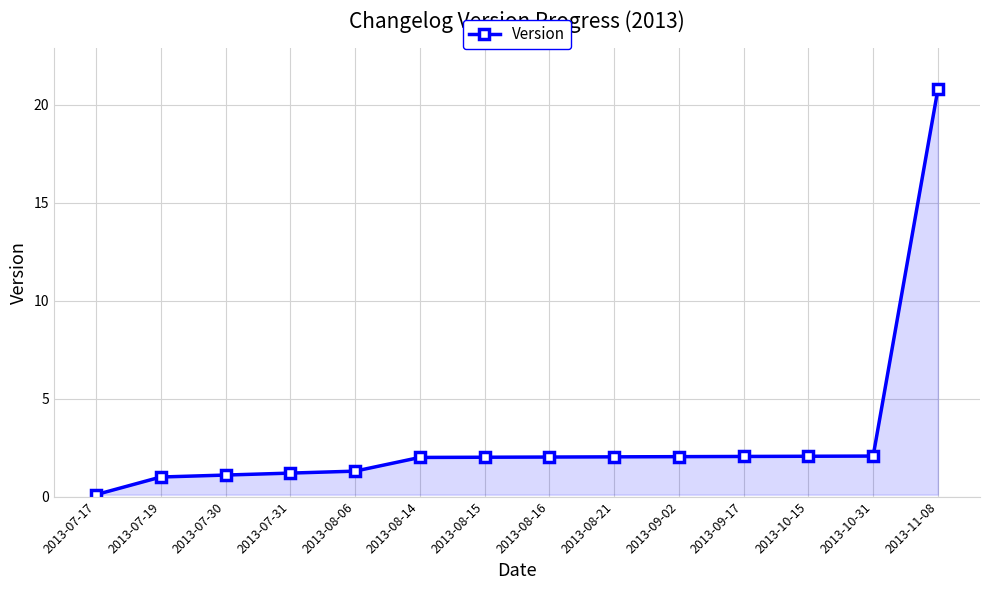

What is the greatest value displayed?

20.8